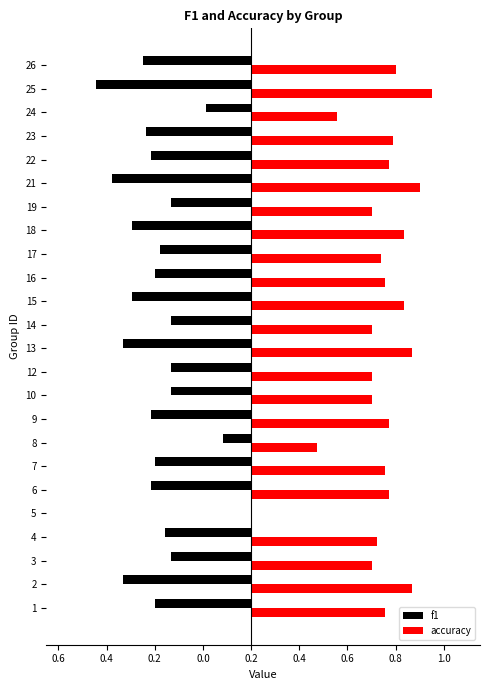

How many bars are there in total?

48